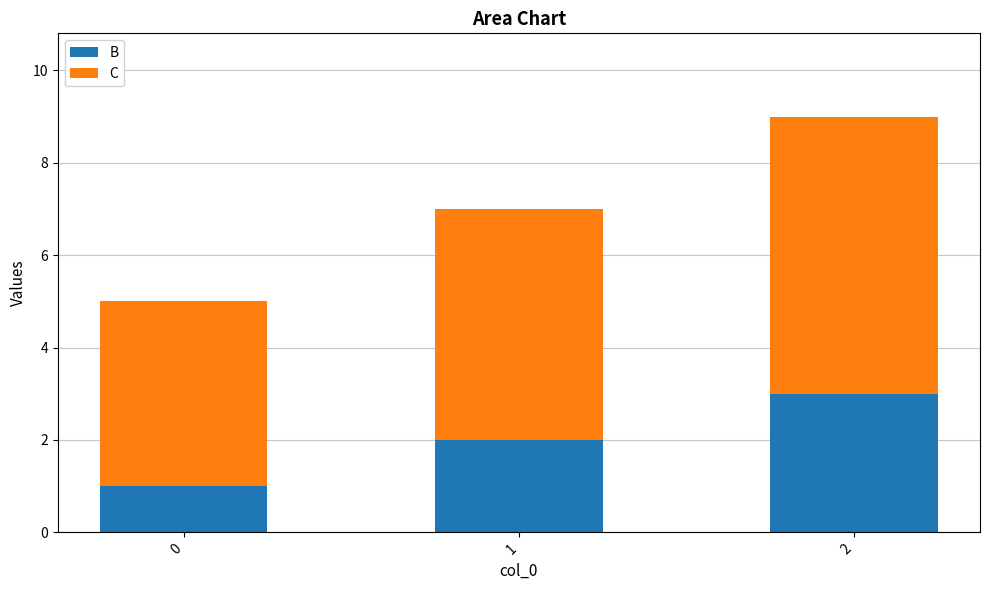

Does the chart contain stacked bars?

Yes